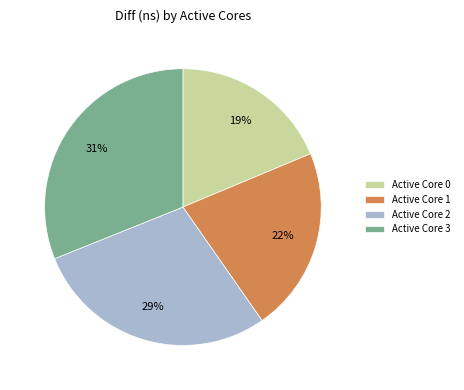

How many segments does this pie chart have?

4